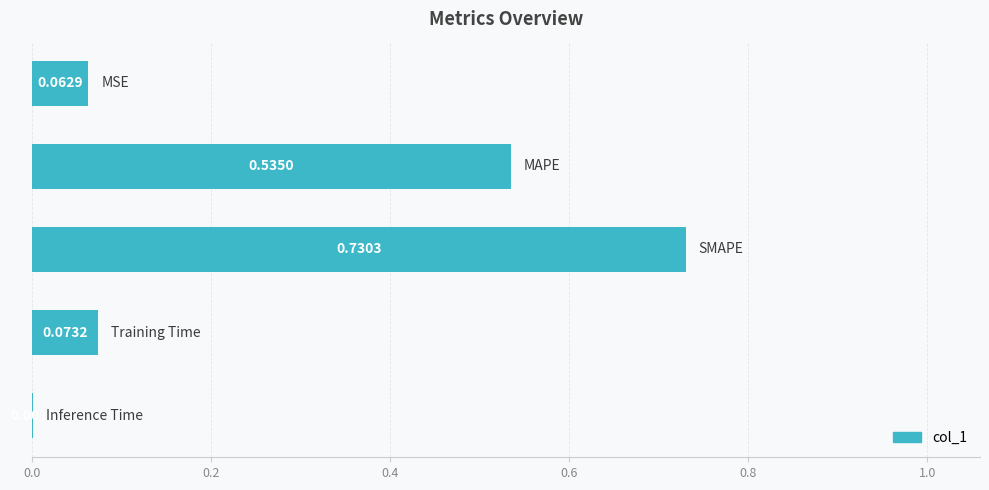

What is the sum of all values?

1.4